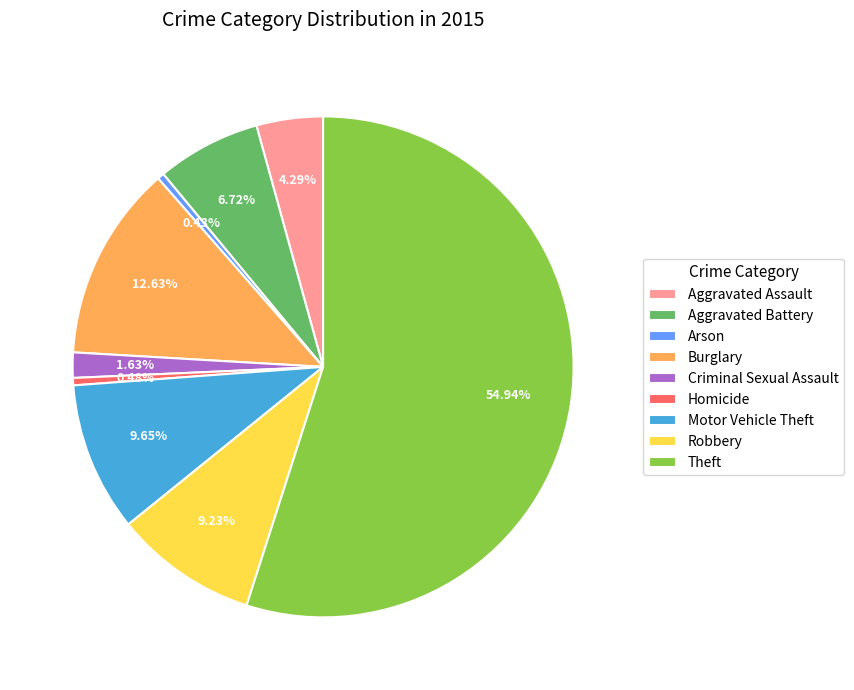

Which has a higher value, Burglary or Arson?

Burglary